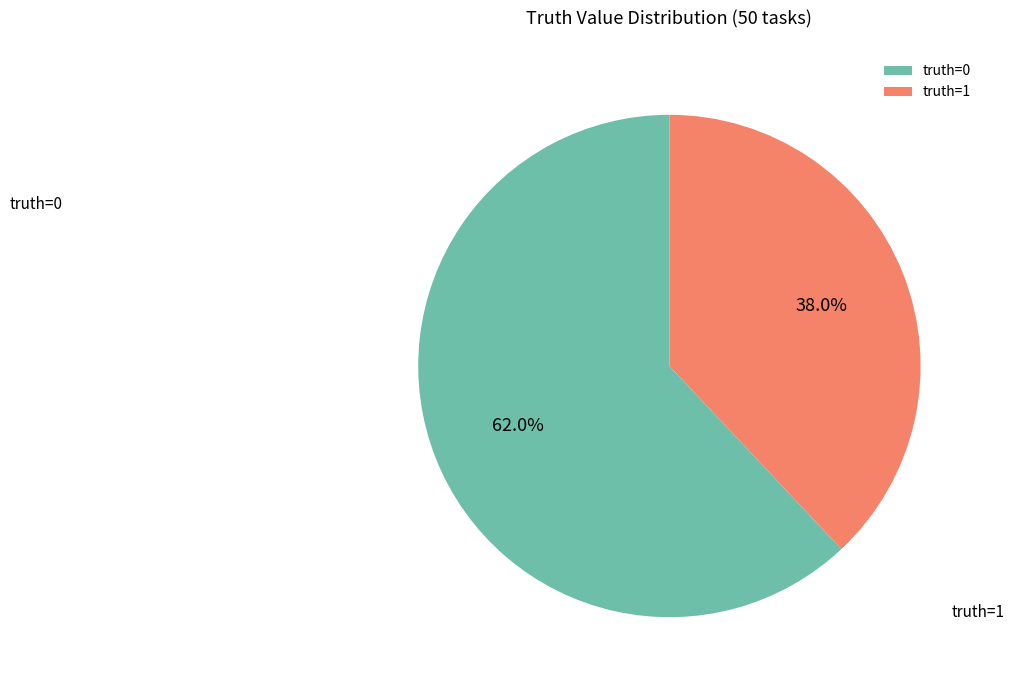

What percentage do truth=0 and truth=1 together represent?

100.0%